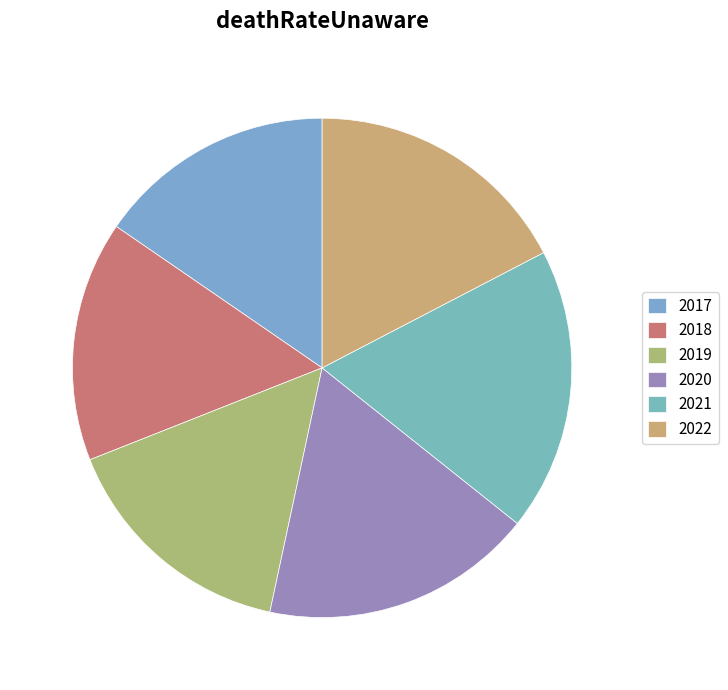

How many segments does this pie chart have?

6